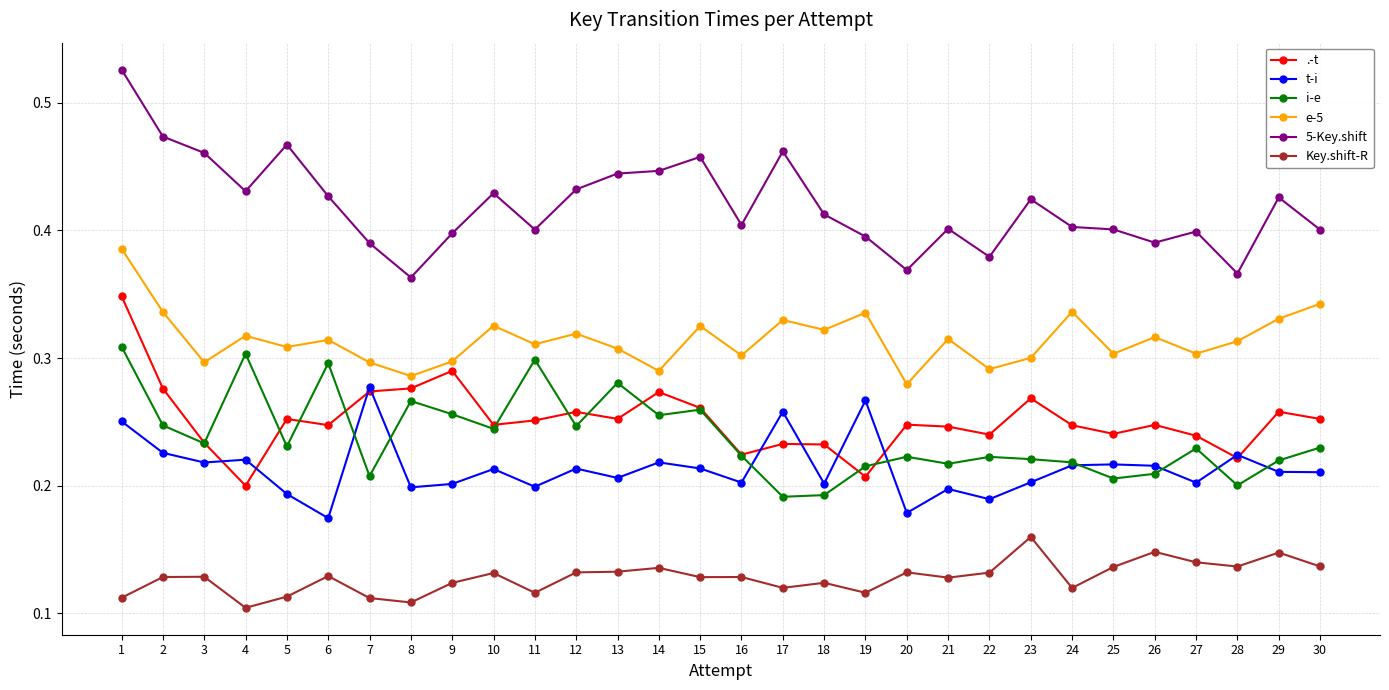

Between 1 and 16, which series saw the biggest shift?

.-t